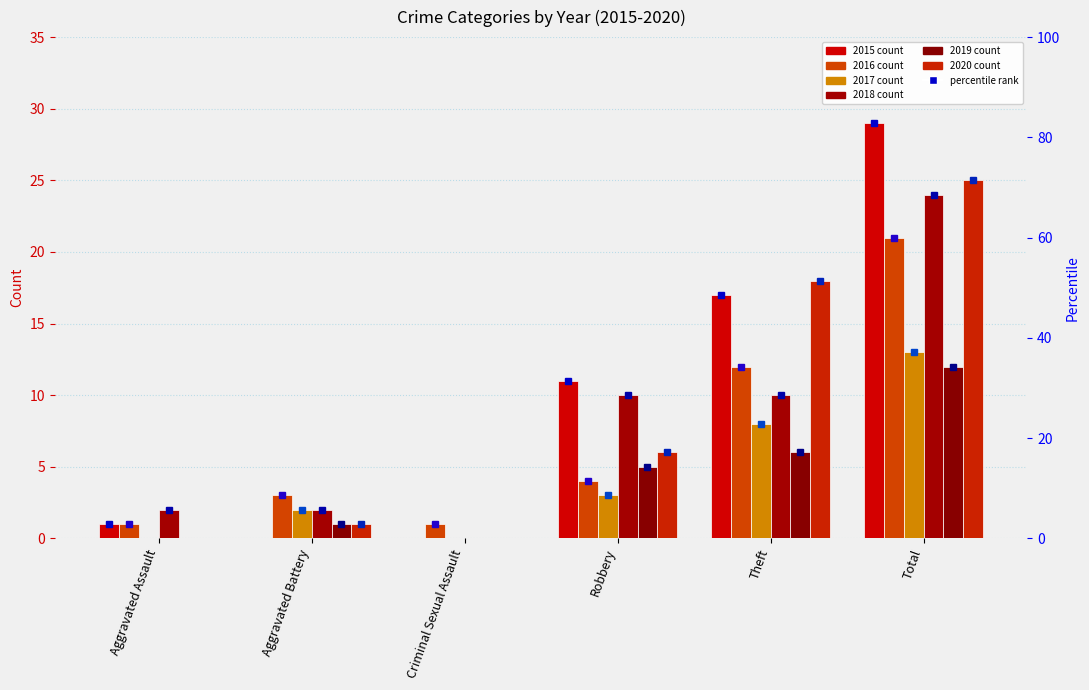

Is the value of 2015 at Aggravated Battery greater than the value of 2016 at Aggravated Battery?

No